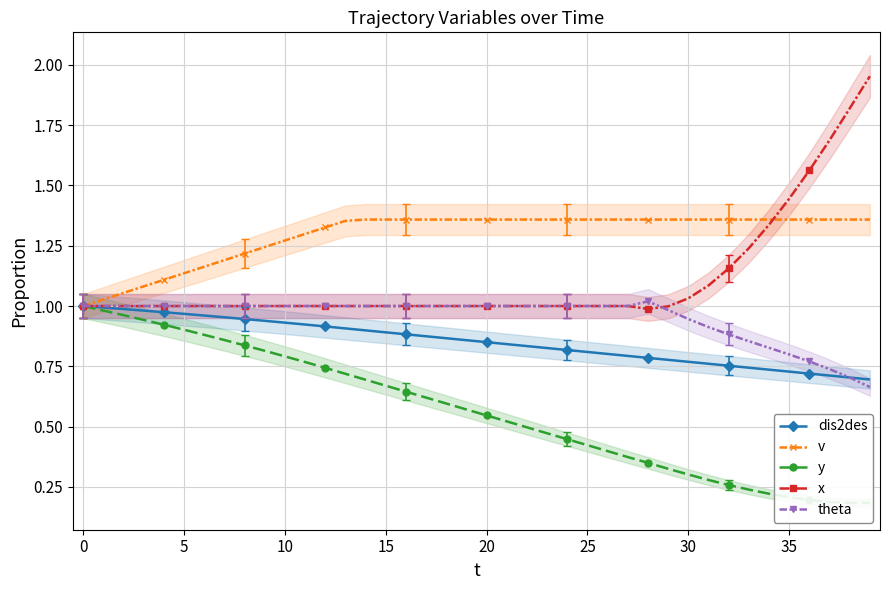

Is it true that y equals 0.3 at 28?

True